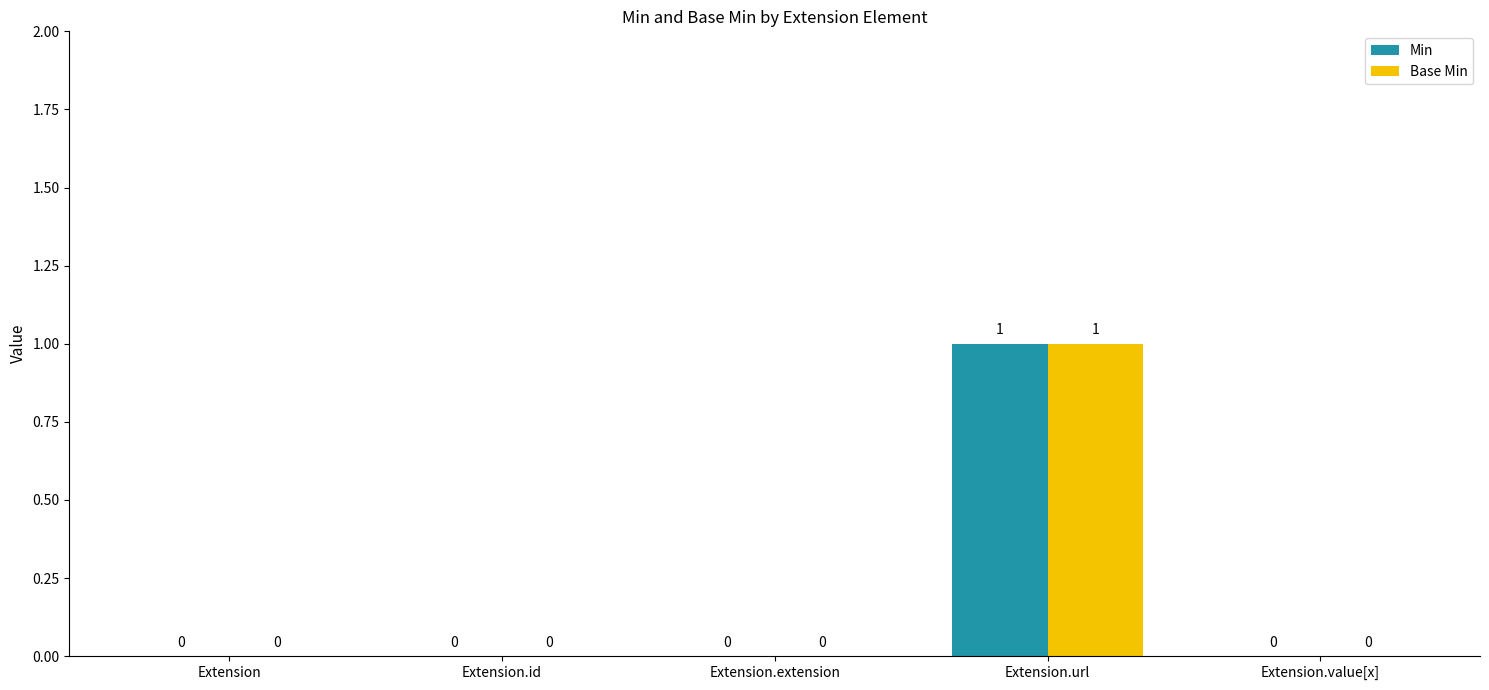

Is the value of Base Min at Extension.url greater than the value of Min at Extension.extension?

Yes